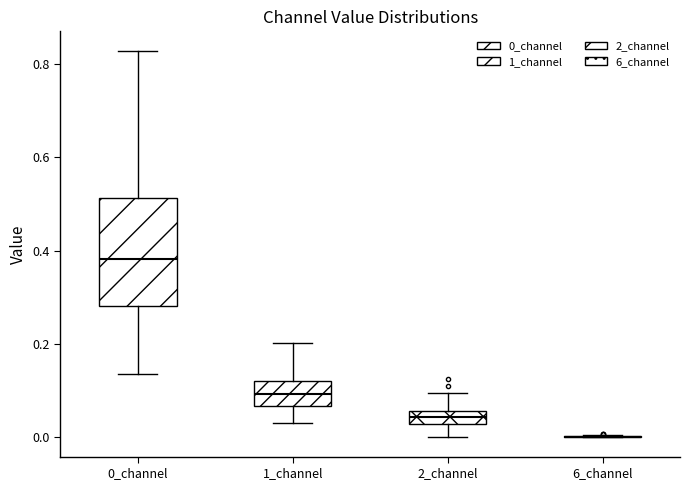

Which box is the tallest, from its lower edge to its upper edge?

0_channel